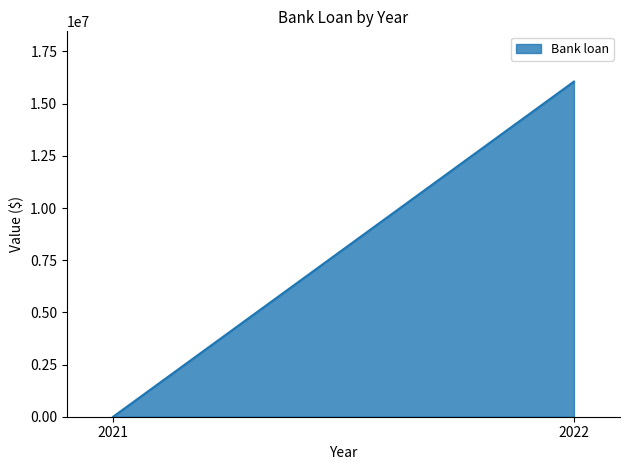

The value at 2021 is 0. True or false?

True